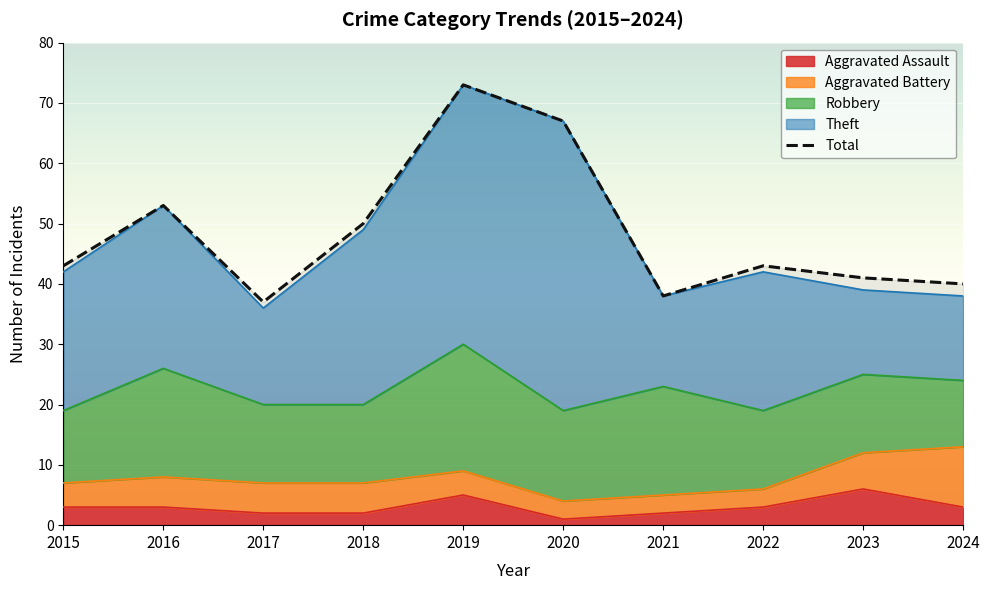

Reading left to right, transcribe all the data shown in this chart.

Aggravated Assault: 2015=3	2016=3	2017=2	2018=2	2019=5	2020=1	2021=2	2022=3	2023=6	2024=3
Aggravated Battery: 2015=4	2016=5	2017=5	2018=5	2019=4	2020=3	2021=3	2022=3	2023=6	2024=10
Robbery: 2015=12	2016=18	2017=13	2018=13	2019=21	2020=15	2021=18	2022=13	2023=13	2024=11
Theft: 2015=23	2016=27	2017=16	2018=29	2019=43	2020=48	2021=15	2022=23	2023=14	2024=14
Total: 2015=43	2016=53	2017=37	2018=50	2019=73	2020=67	2021=38	2022=43	2023=41	2024=40